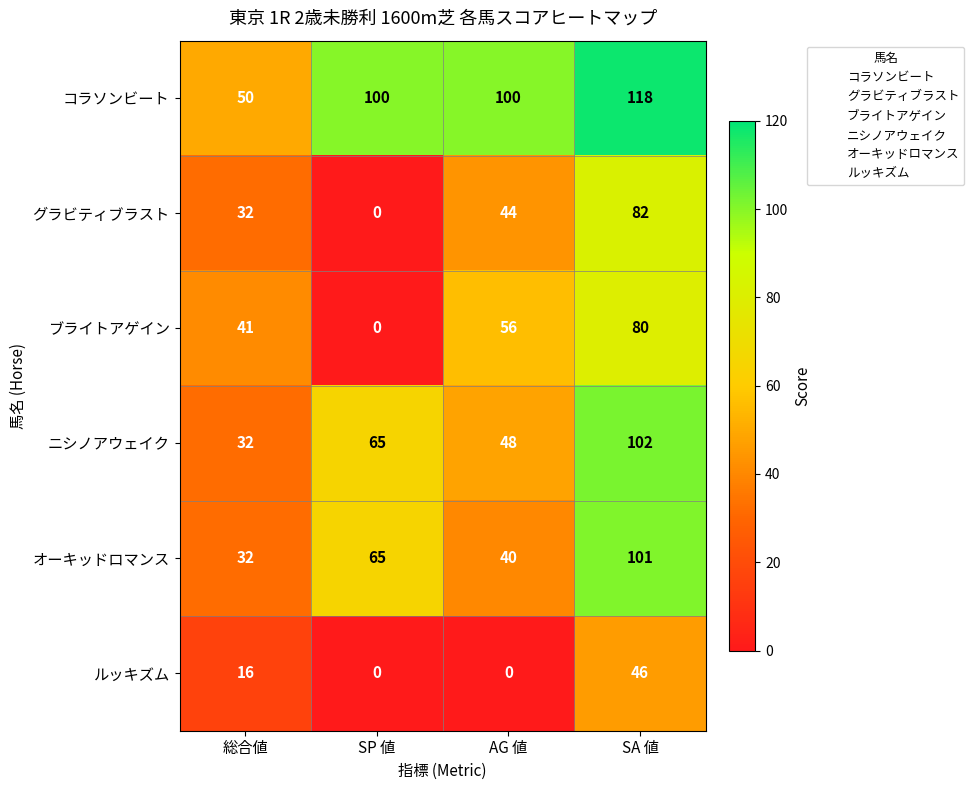

At which category is the sum across all series the highest?

SA 値